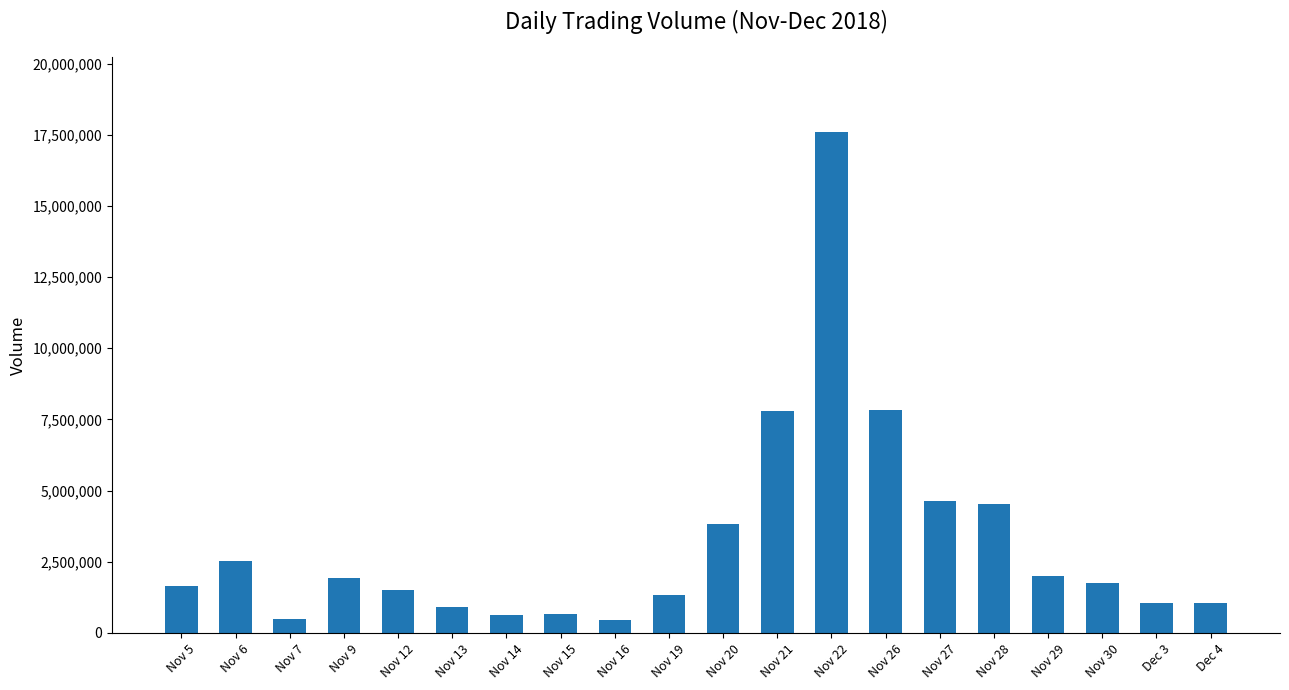

Are the bars grouped side by side (vs. stacked)?

No